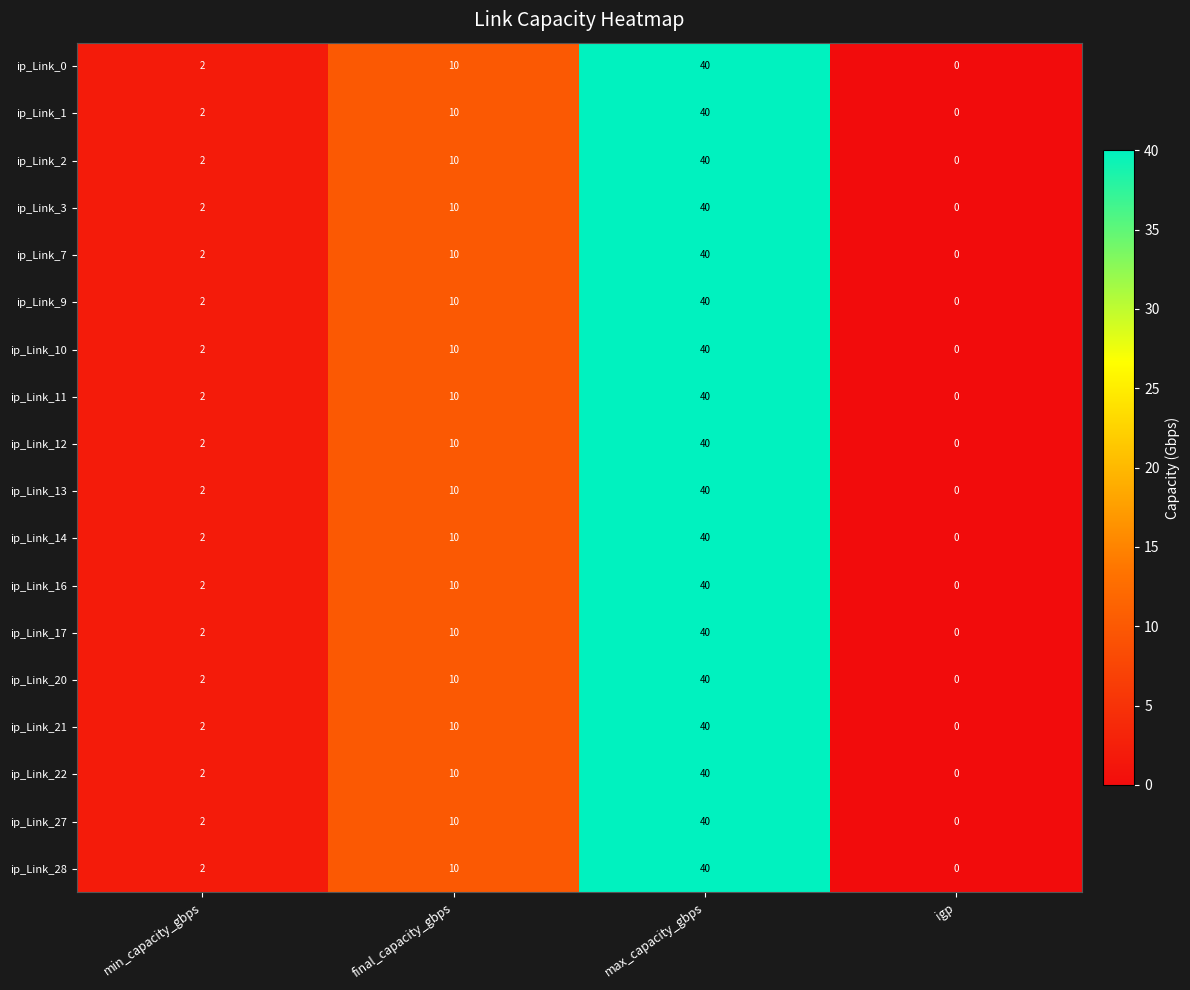

How many series are shown in this chart?

18